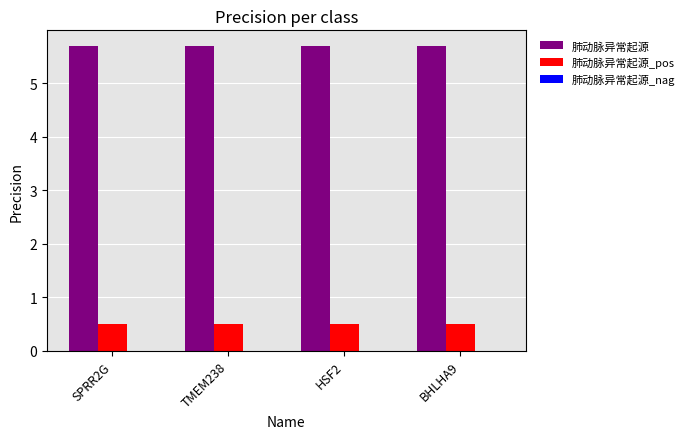

Is the value of 肺动脉异常起源_pos at HSF2 greater than the value of 肺动脉异常起源 at TMEM238?

No